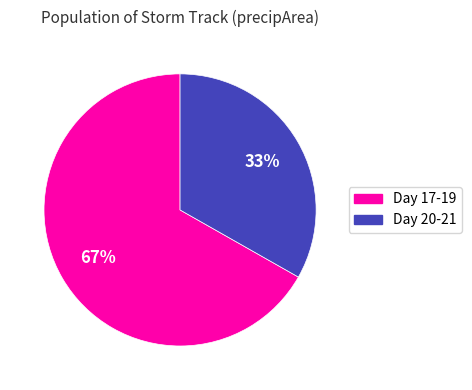

Does any single category account for the majority?

Yes